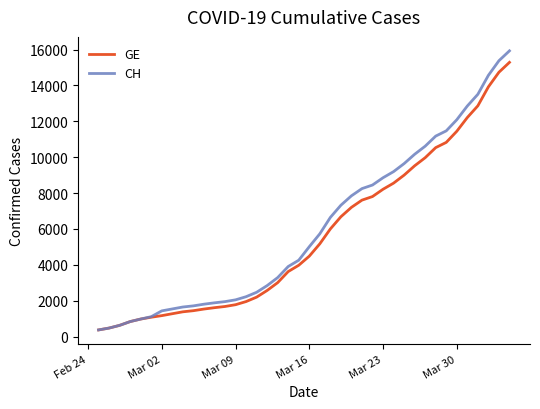

What is the lowest value of the CH series?

375